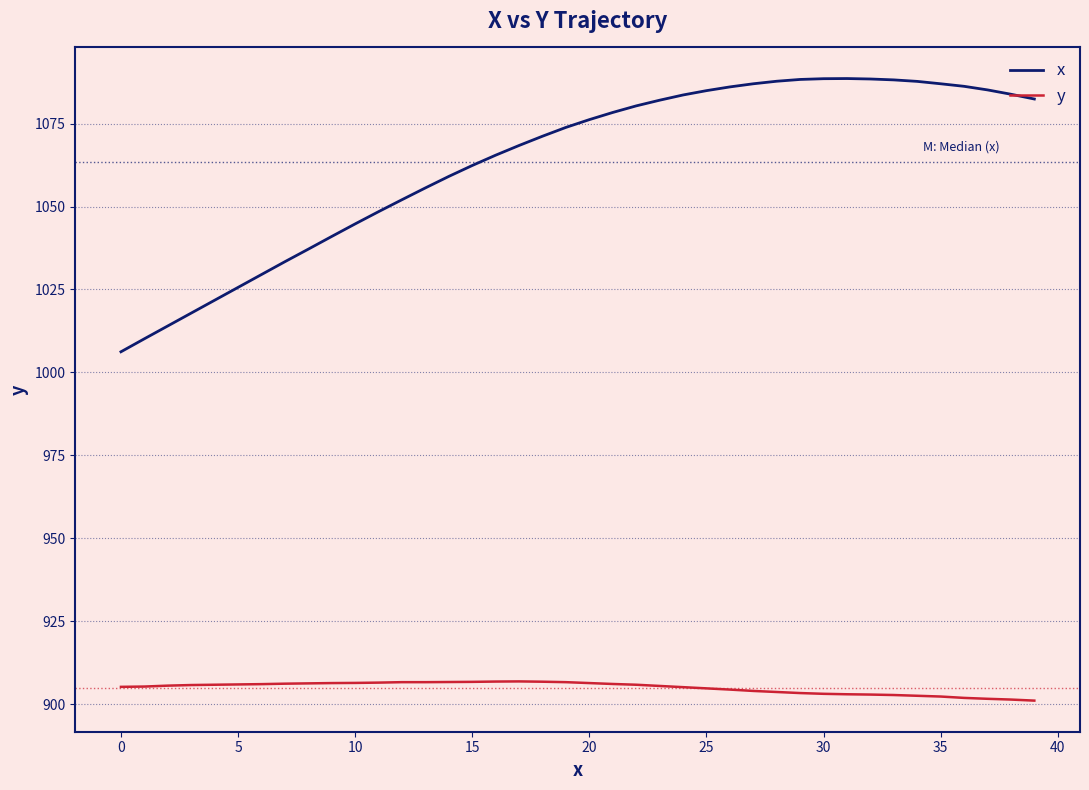

What is the maximum value shown in the chart?

1088.6